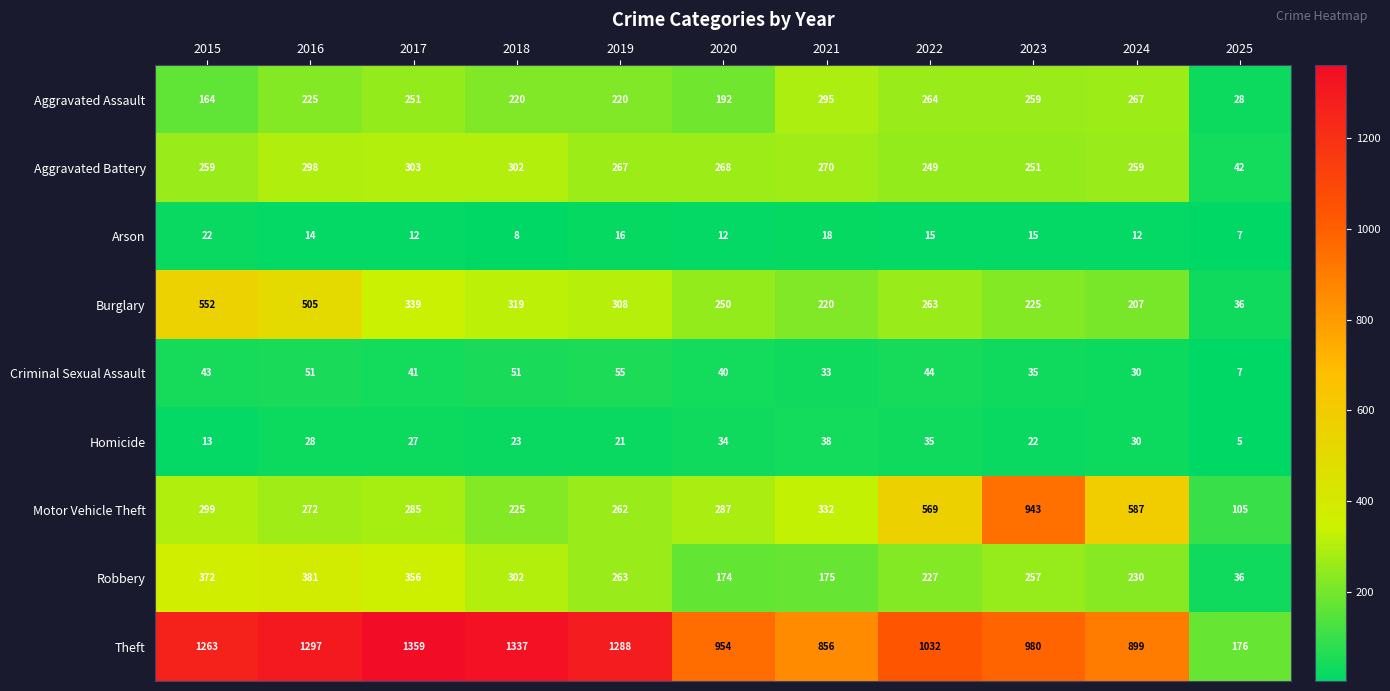

At how many categories does at least one series exceed 1289?

3